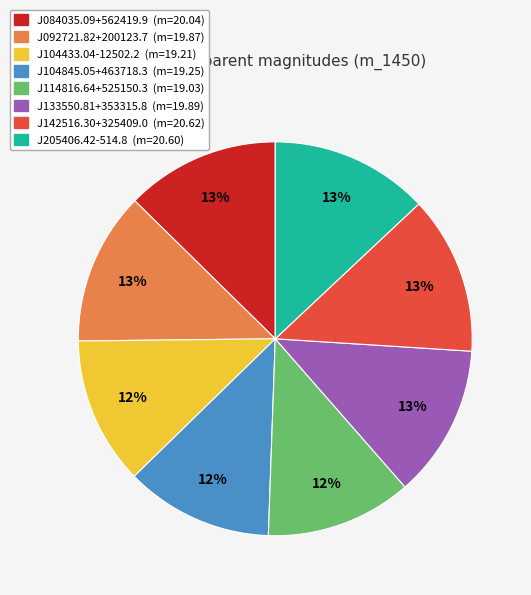

Is it true that J142516.30+325409.0 is 25% of the pie?

False